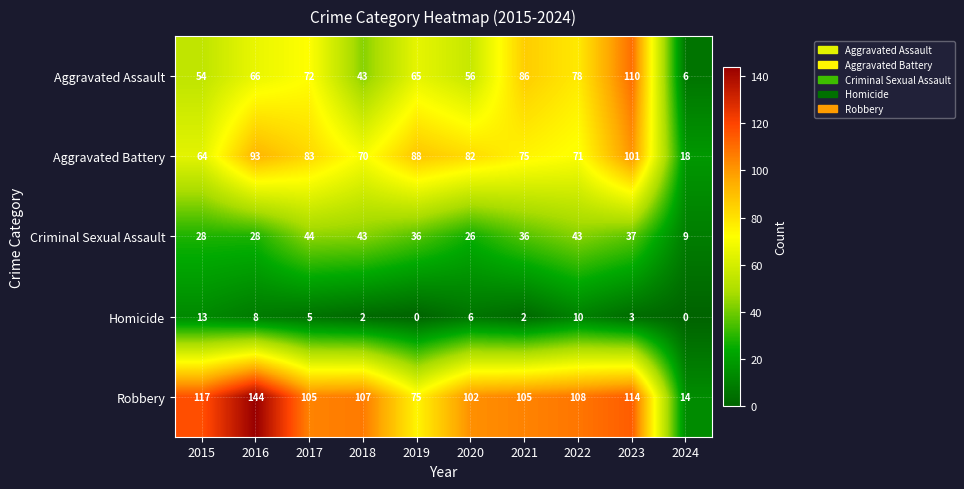

Which category has the highest value across all series?

2016